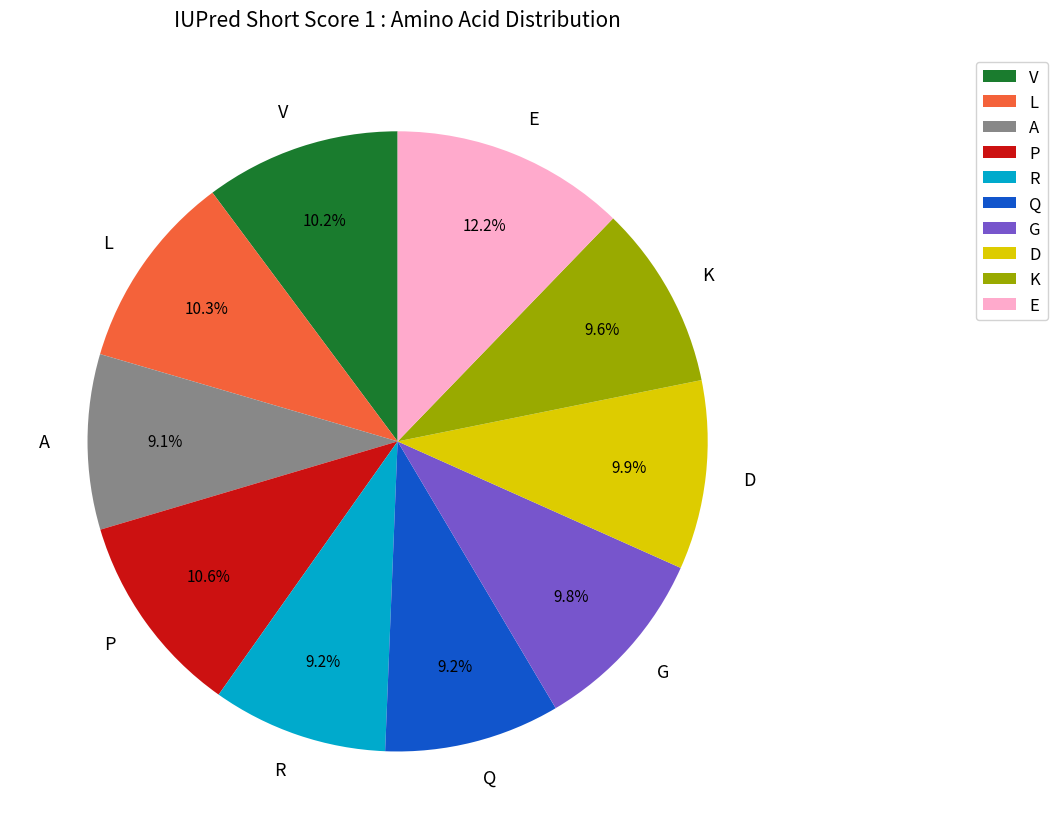

What percentage is the R slice, to the nearest percent?

9%